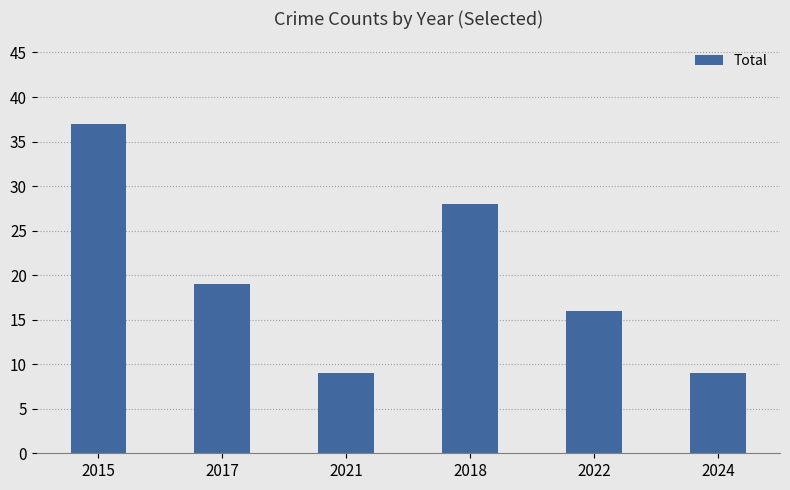

At which label is the value closest to 23?

2017